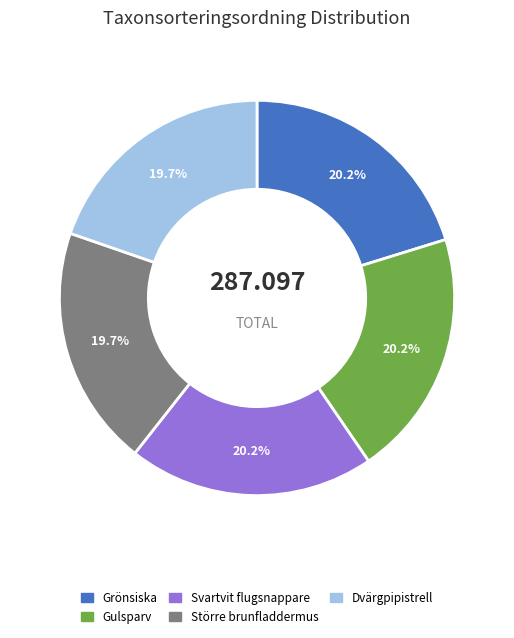

Combined, do Gulsparv and Grönsiska account for over 50%?

No